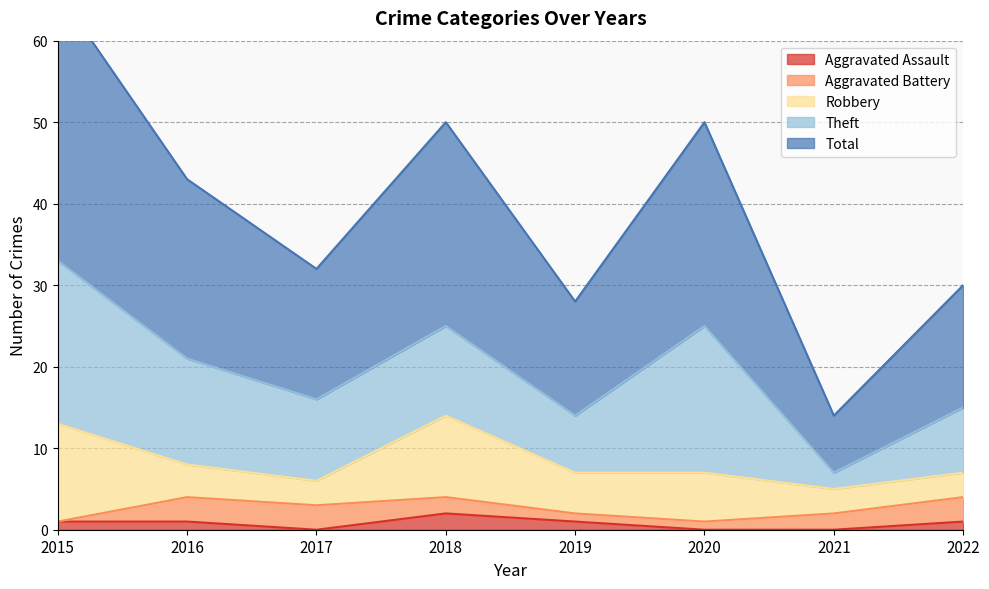

At which category is the sum across all series the highest?

2015